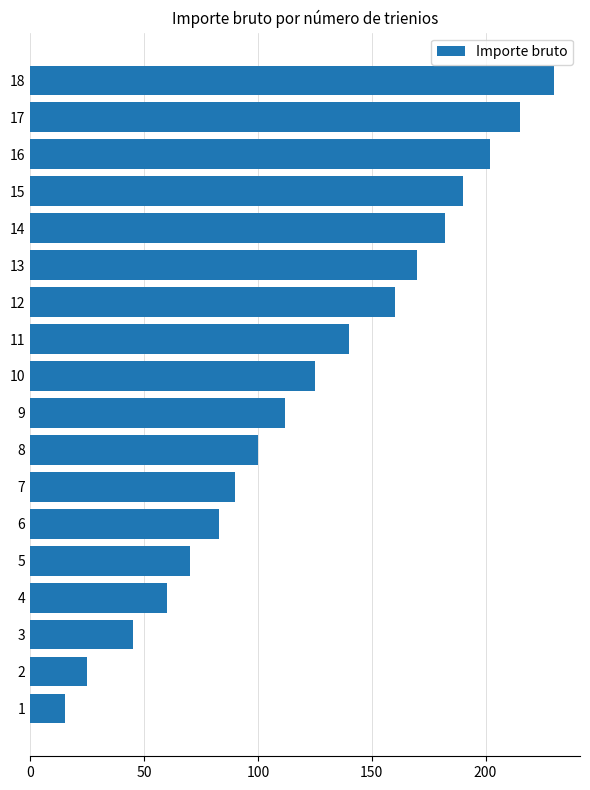

Rank the categories by value from highest to lowest.

18, 17, 16, 15, 14, 13, 12, 11, 10, 9, 8, 7, 6, 5, 4, 3, 2, 1